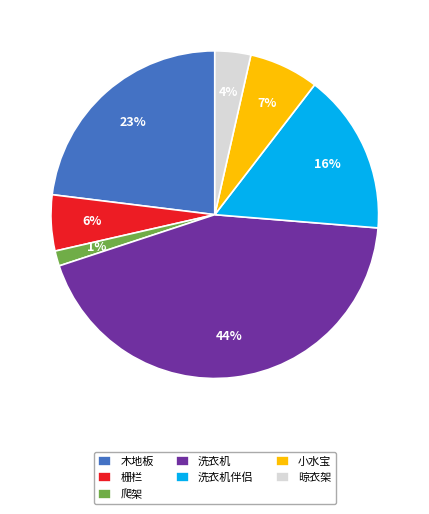

Between 栅栏 and 爬架, which is larger?

栅栏